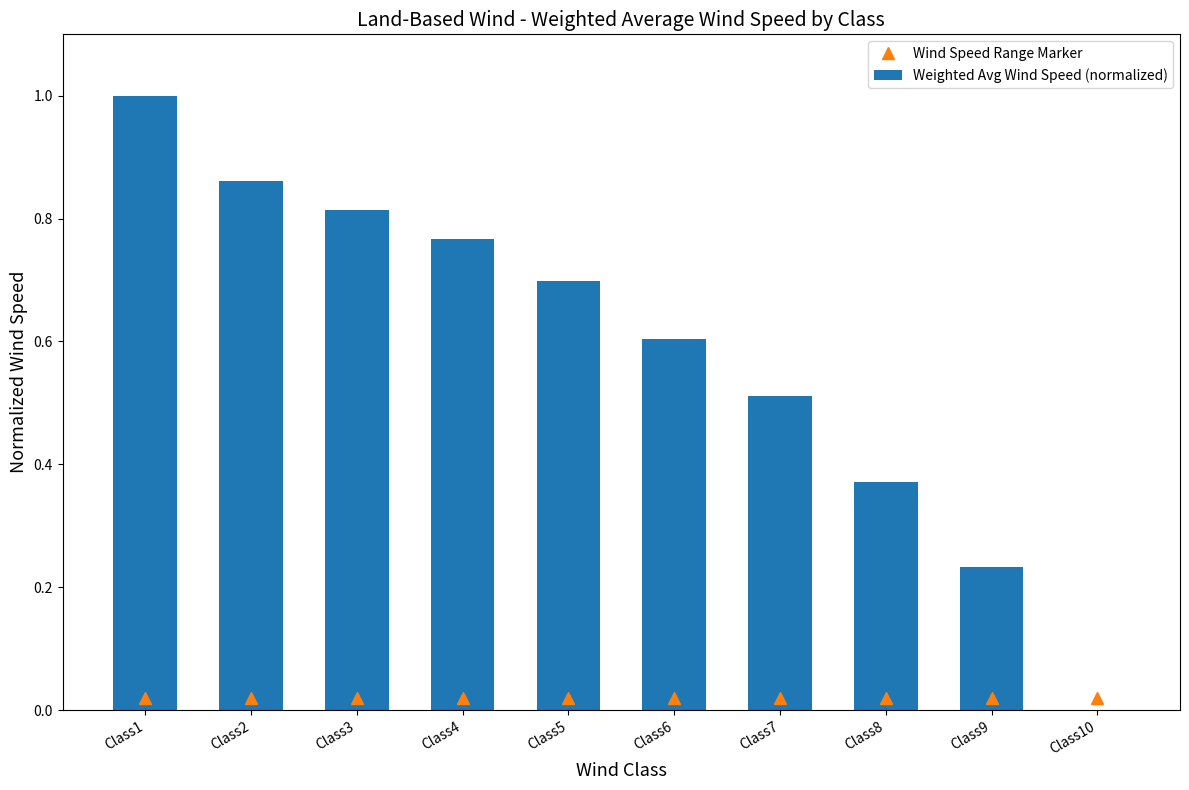

What is the value of the Weighted Avg Wind Speed (normalized) bar at the 7th from the left?

0.5